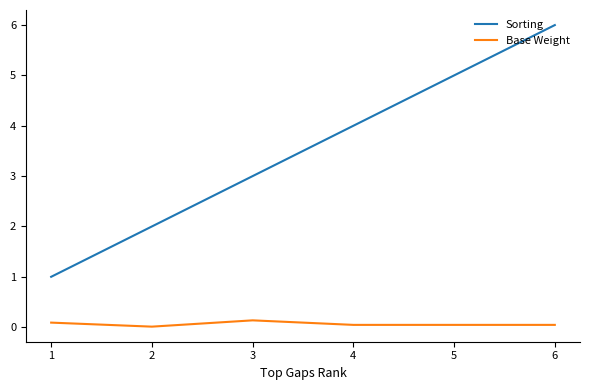

The Base Weight series shows 0.1 at 1. True or false?

True